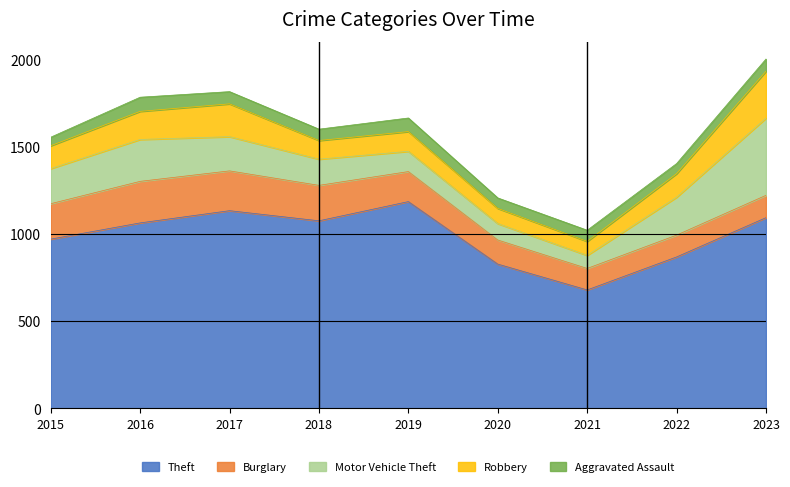

Does the chart display data point markers on the line(s)?

No